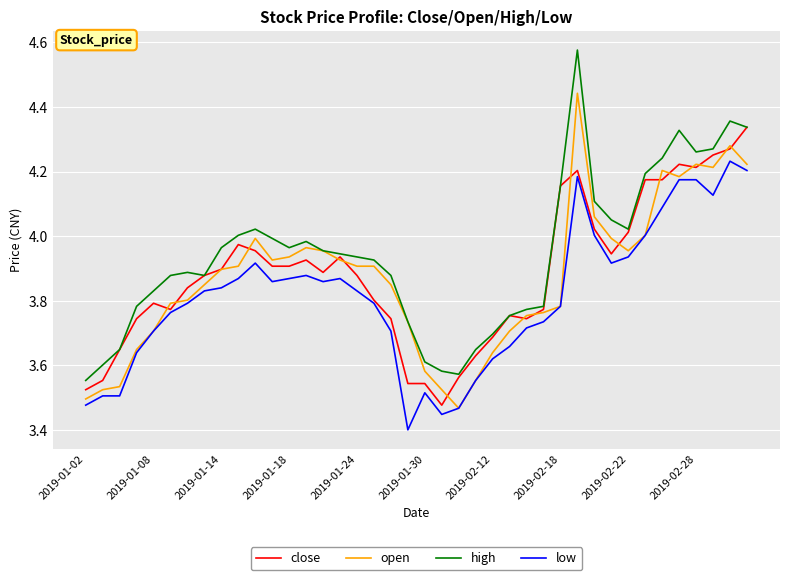

Which series has the largest total across all categories?

high